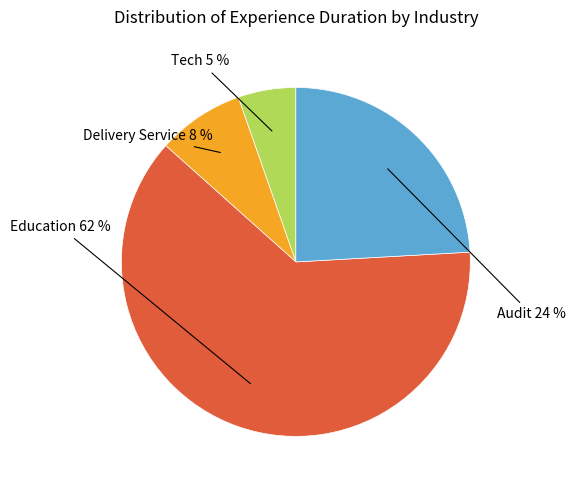

Rank the categories by value from highest to lowest.

Education, Audit, Delivery Service, Tech